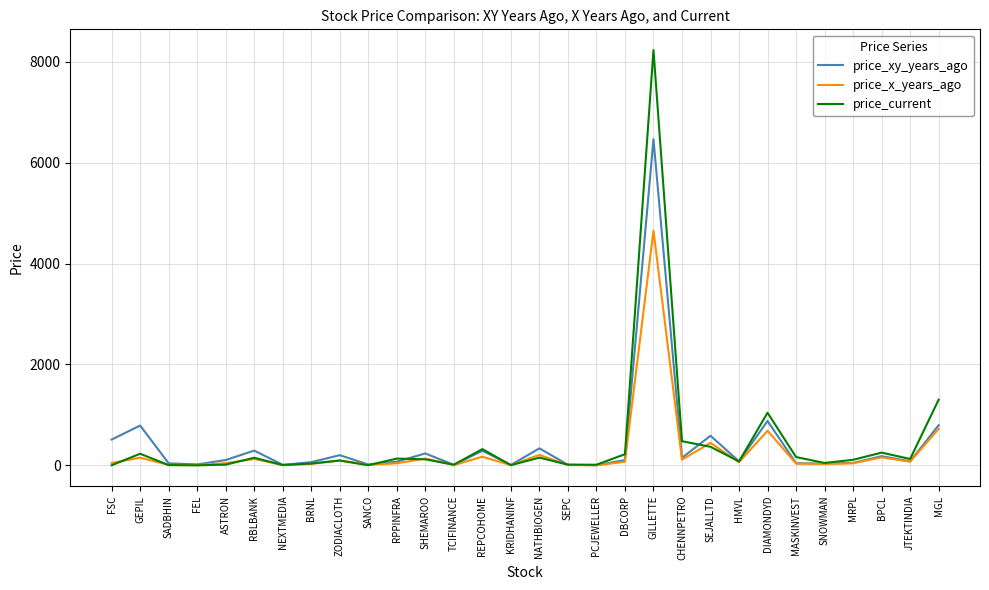

At which category is the sum across all series the highest?

GILLETTE